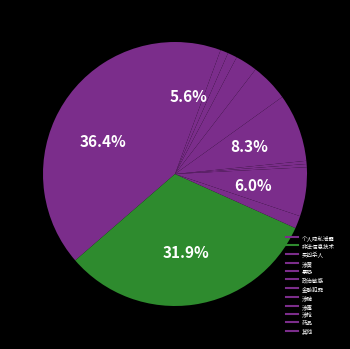

How many segments does this pie chart have?

12